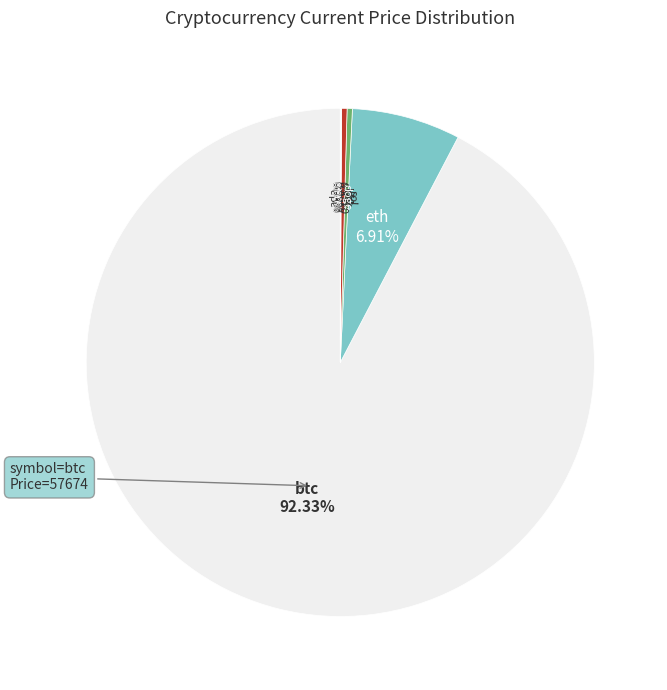

Which has a higher value, sol or btc?

btc